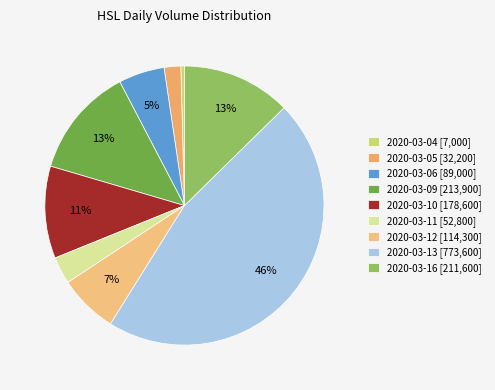

Is 2020-03-10 the majority of the pie?

No